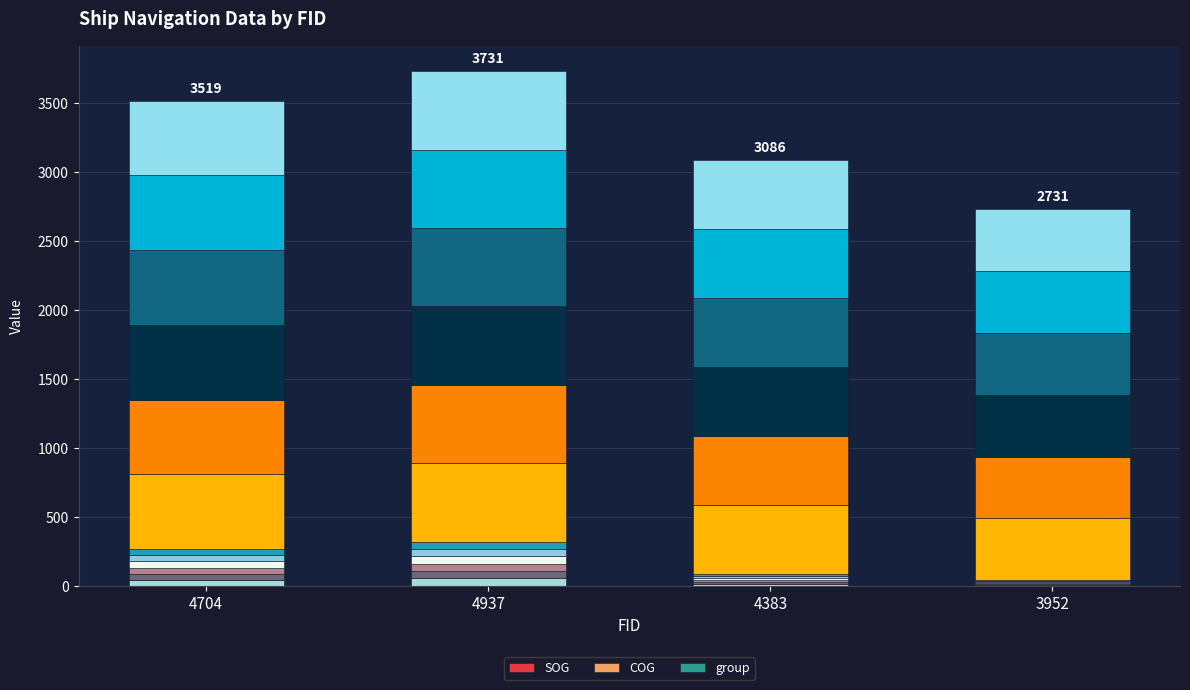

What is the sum of the COG values at 4937 and 3952?

60.4